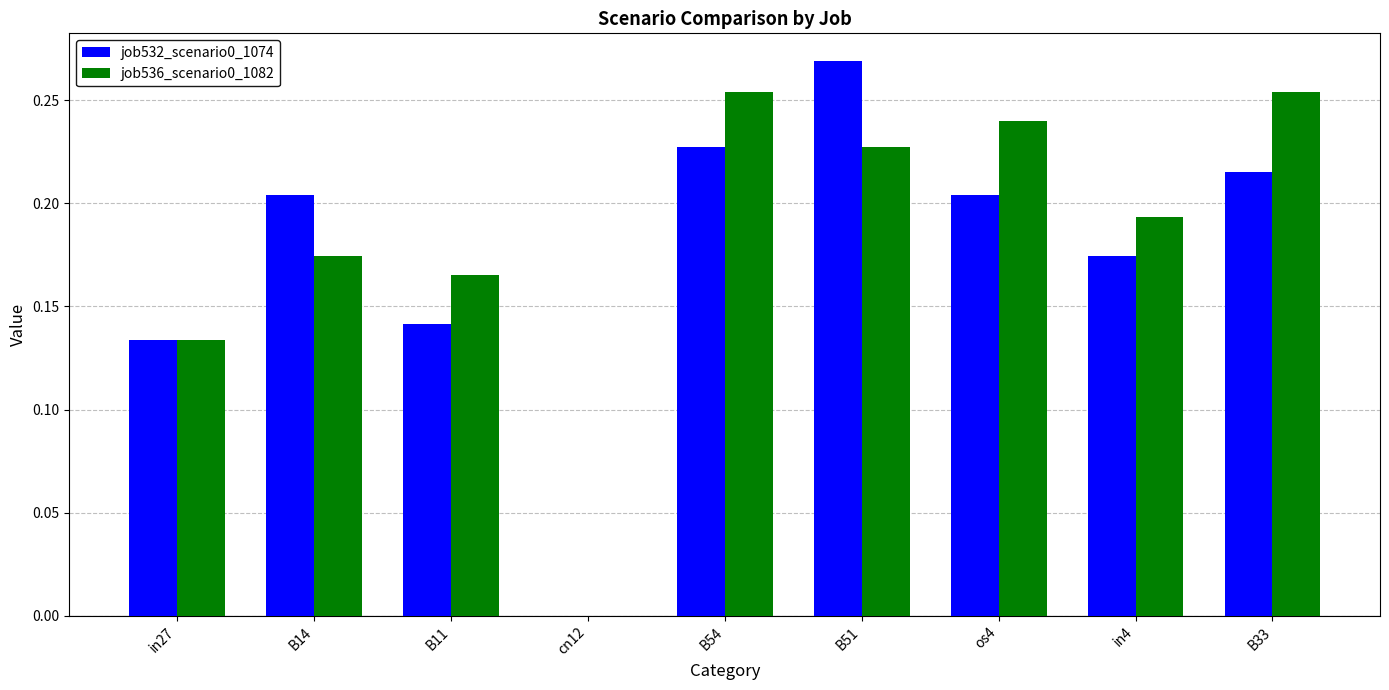

At which label is job532_scenario0_1074 closest to 0?

cn12